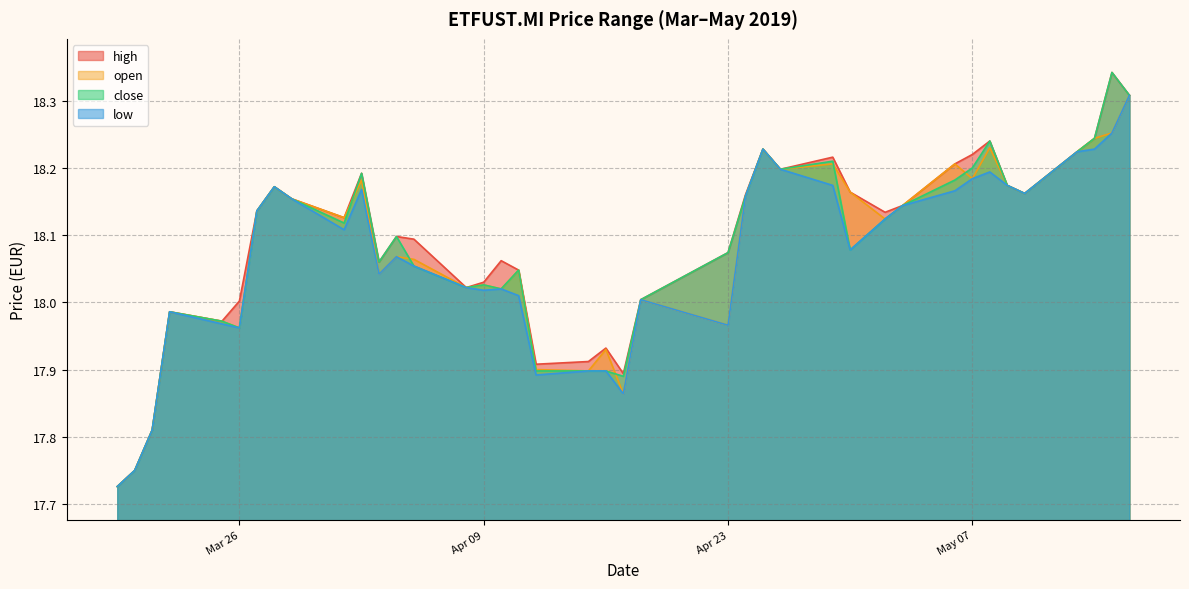

The high series shows 18.2 at 30/04/2019. True or false?

True